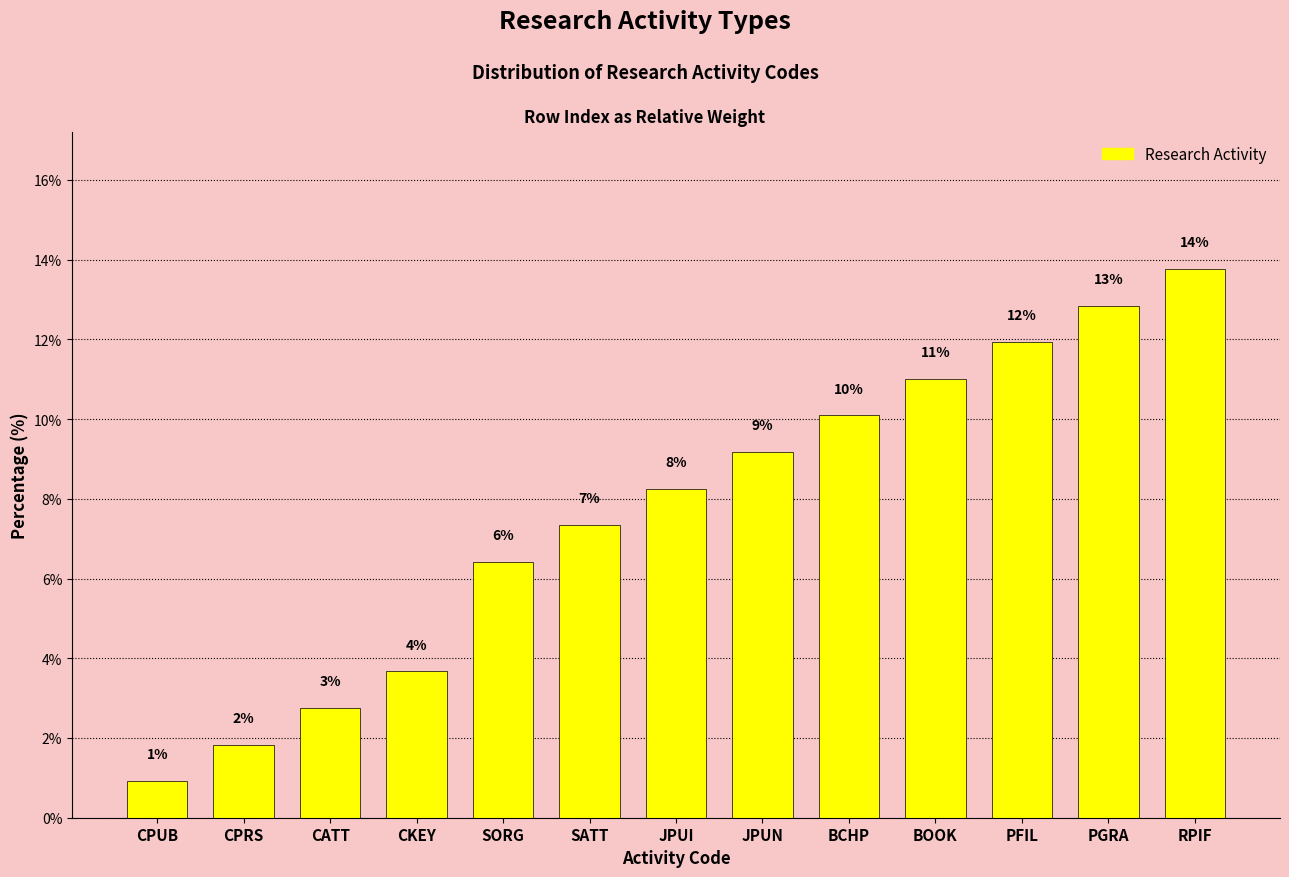

How many bars are there in total?

13